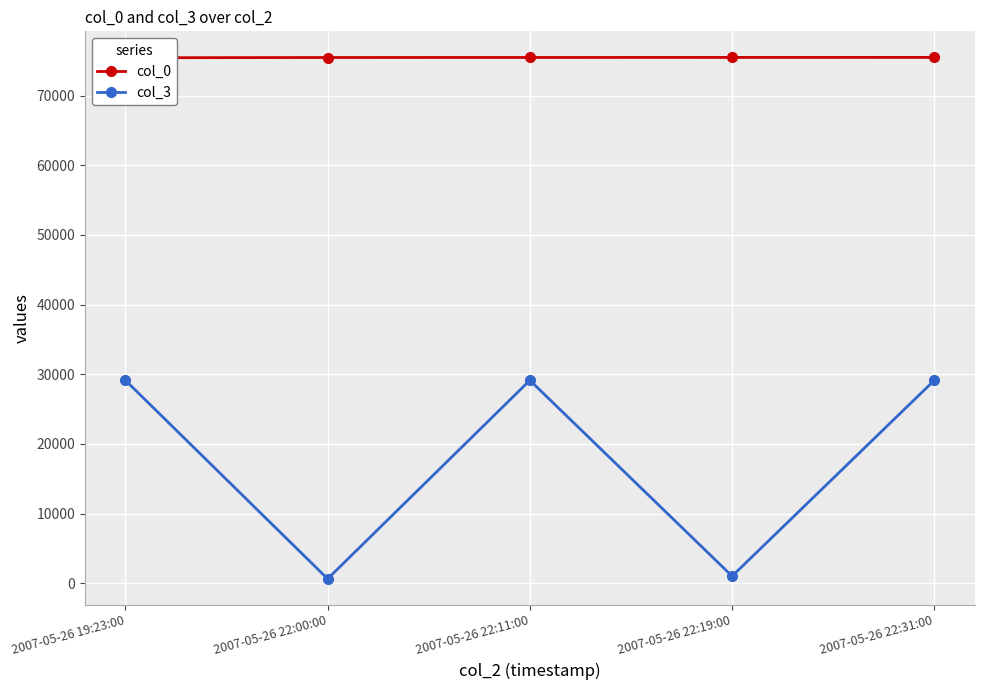

What are all the series names shown in the legend?

col_0, col_3